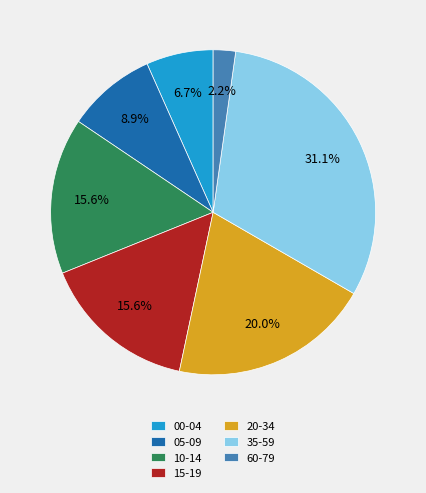

Combined, do 60-79 and 10-14 account for over 50%?

No